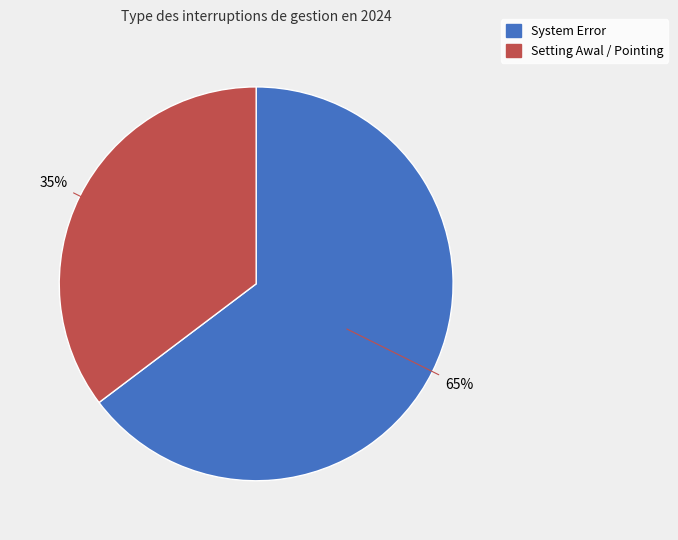

Does any single category account for the majority?

Yes